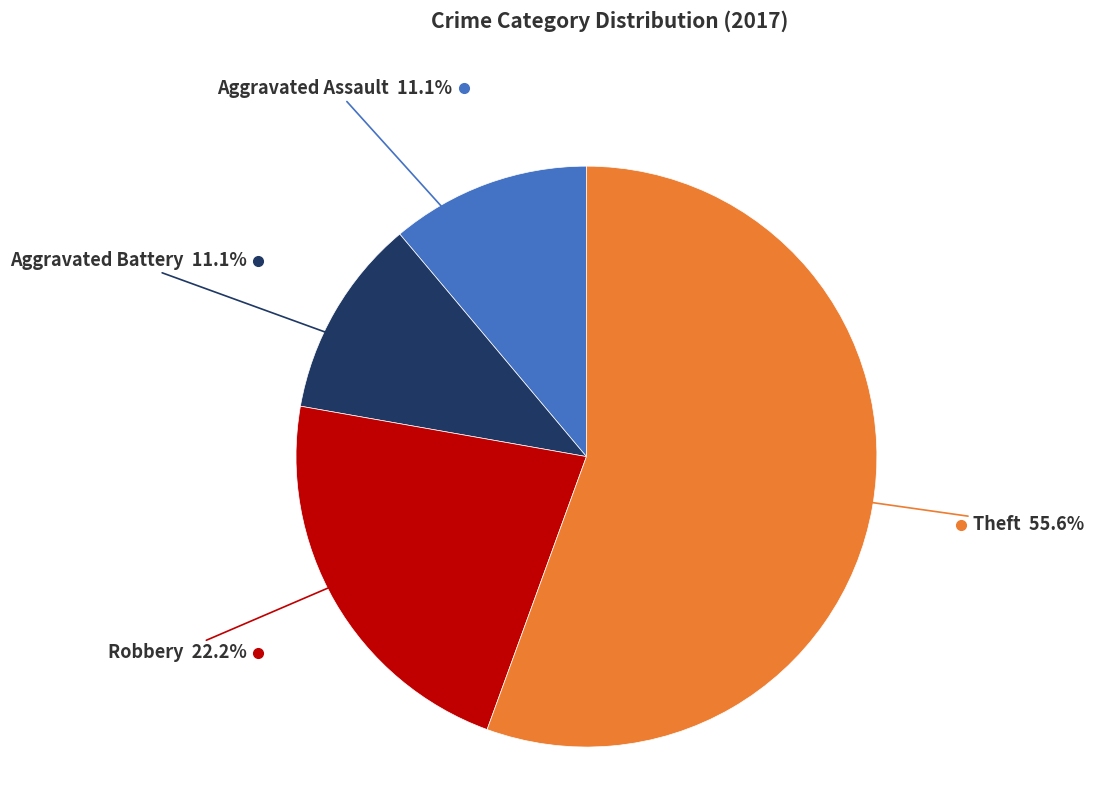

Does any single category account for the majority?

Yes